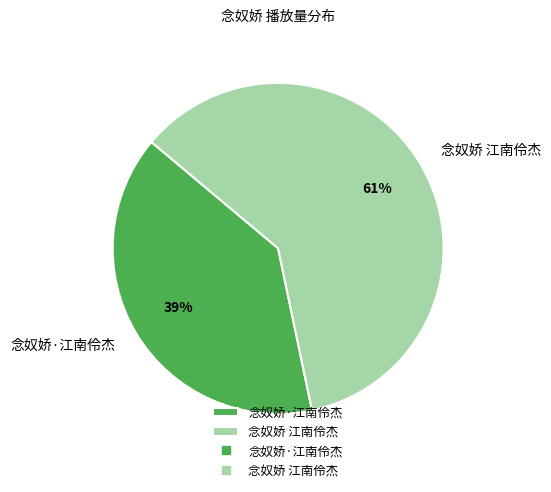

Between 念奴娇 江南伶杰 and 念奴娇·江南伶杰, which is larger?

念奴娇 江南伶杰